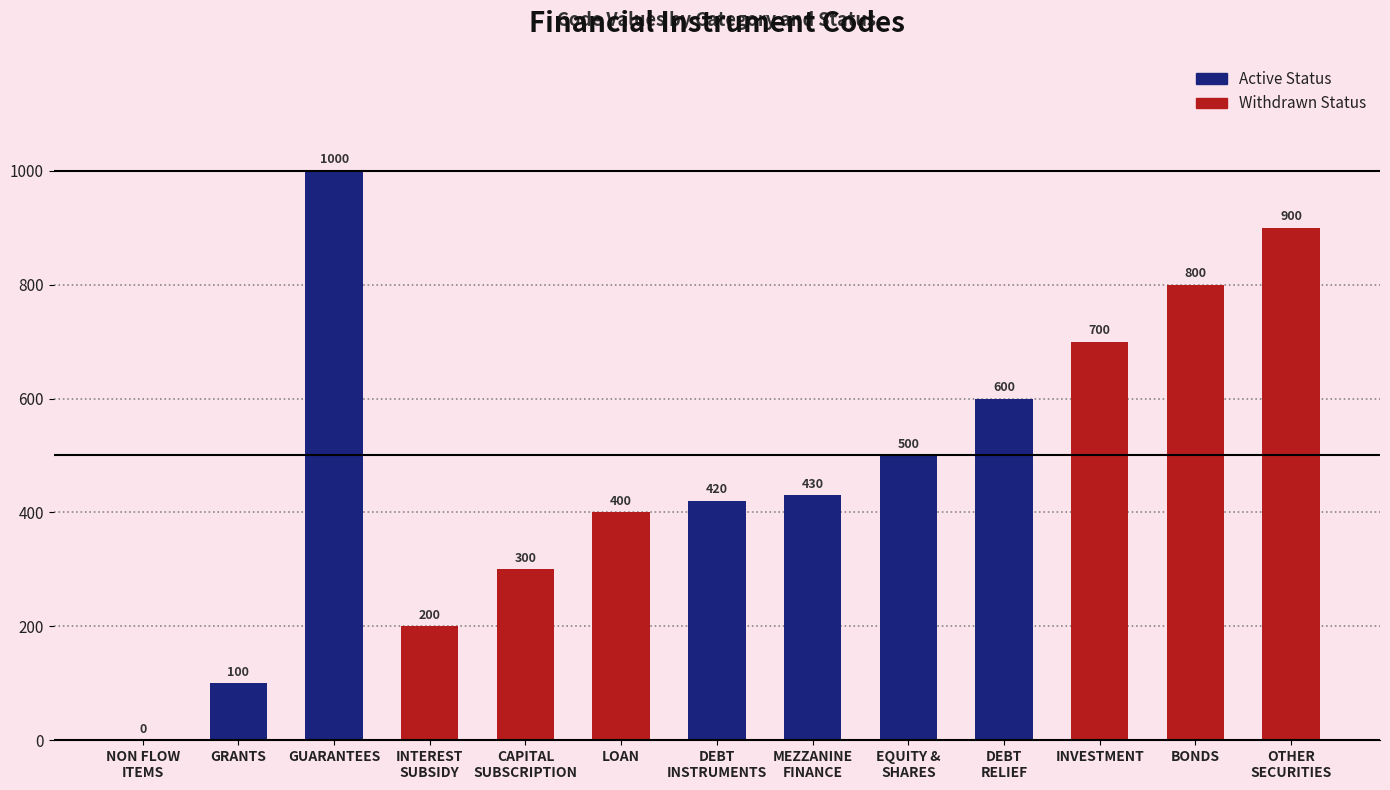

What is the value of the 10th bar from the left?

600